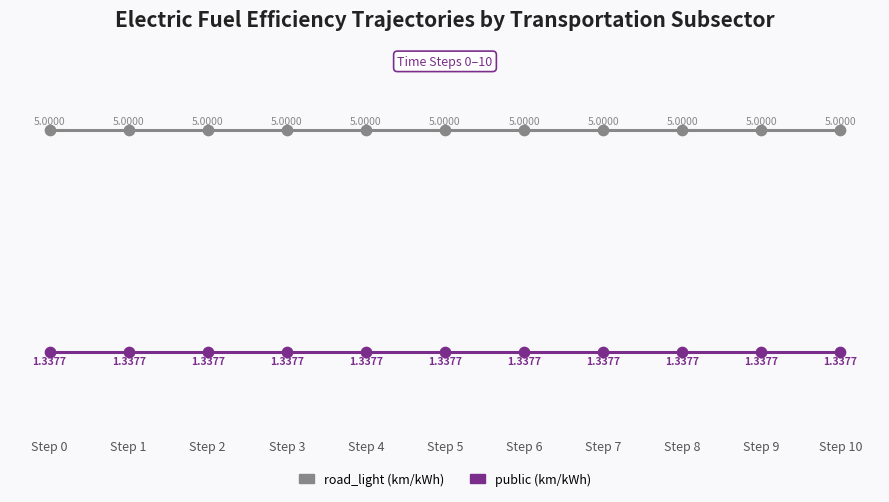

What are all the series names shown in the legend?

road_light (km/kWh), public (km/kWh)